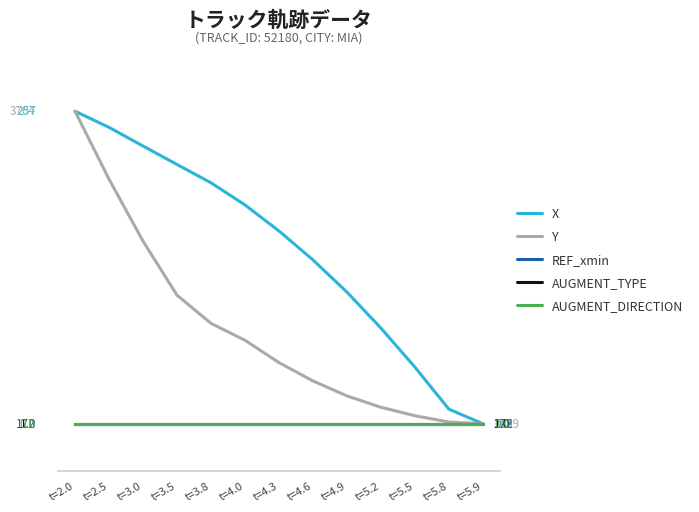

Does the chart have visible grid lines?

No